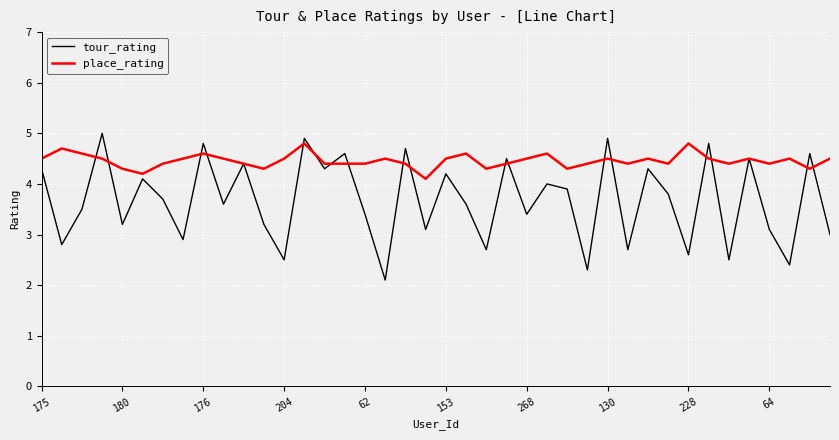

Which series ends up on top after the final intersection of place_rating and tour_rating?

place_rating